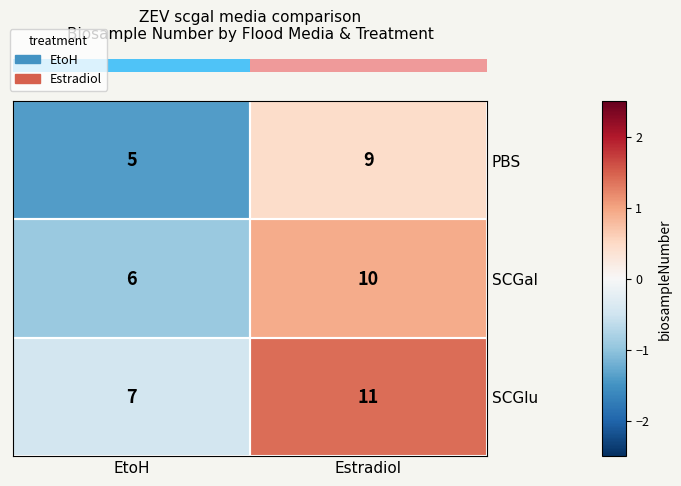

Which label corresponds to the smallest value in the chart?

EtoH